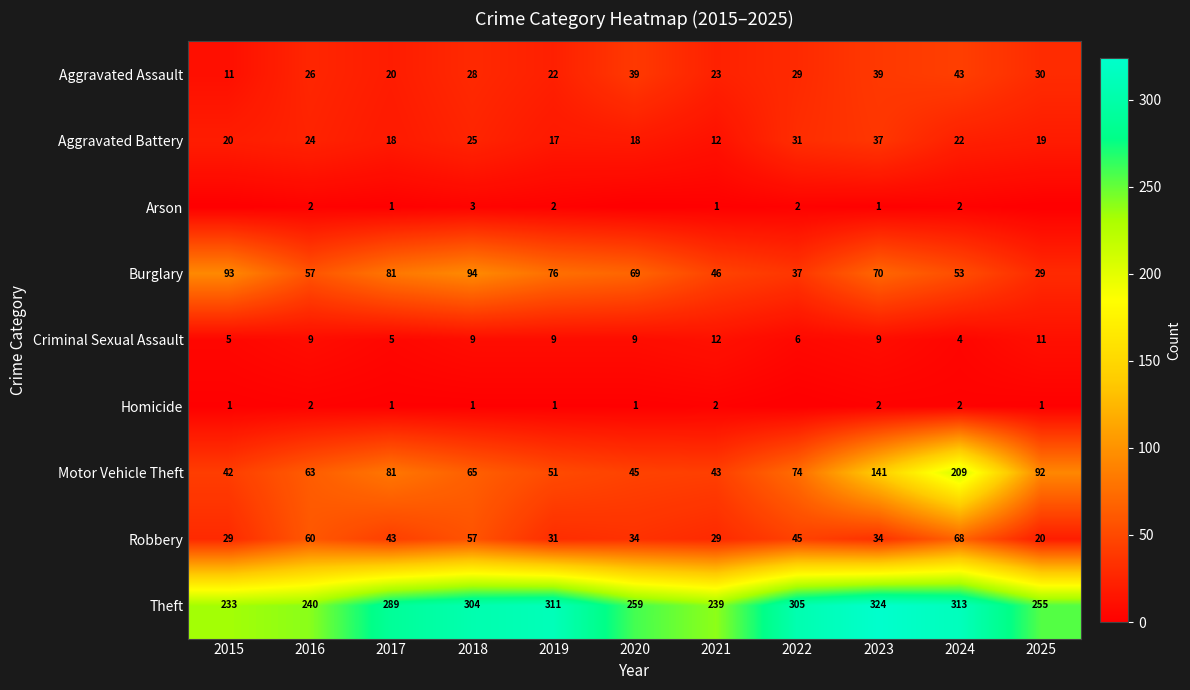

What is the maximum value shown in the chart?

324